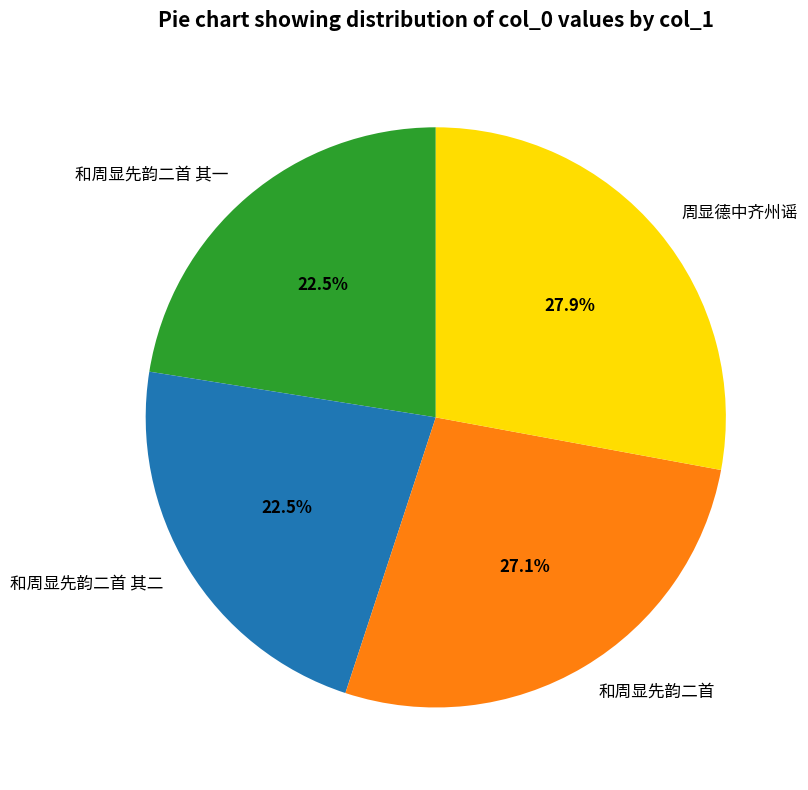

What percentage is NOT represented by 和周显先韵二首 其二?

77.5%